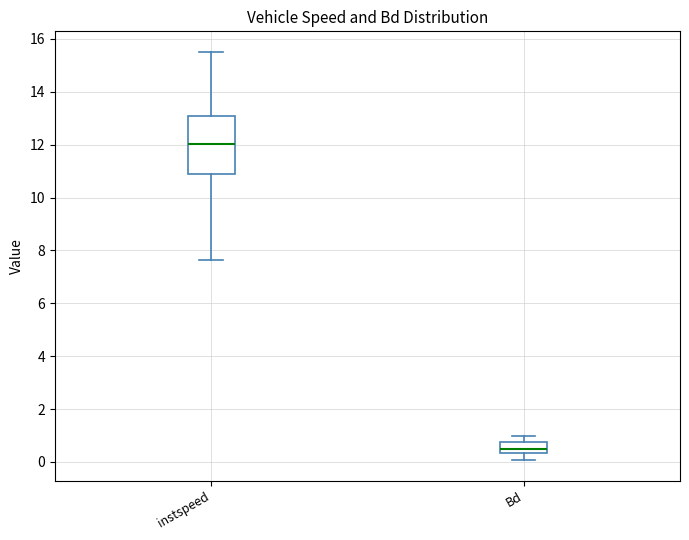

Reading left to right, transcribe this box plot: for each box, give where its median line is, the range the box spans, and where its two whiskers end, as read against the y-axis. The values are not printed on the chart, so give them approximately, as read against the axis.

instspeed: median 12.0, box 10.8 to 13.0, whiskers 7.6 to 15.6
Bd: median 0.6, box 0.4 to 0.8, whiskers 0.0 to 1.0